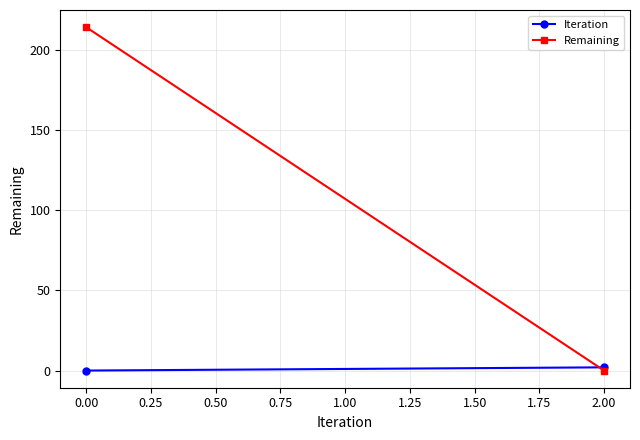

The Remaining series shows -130 at 2.00. True or false?

False